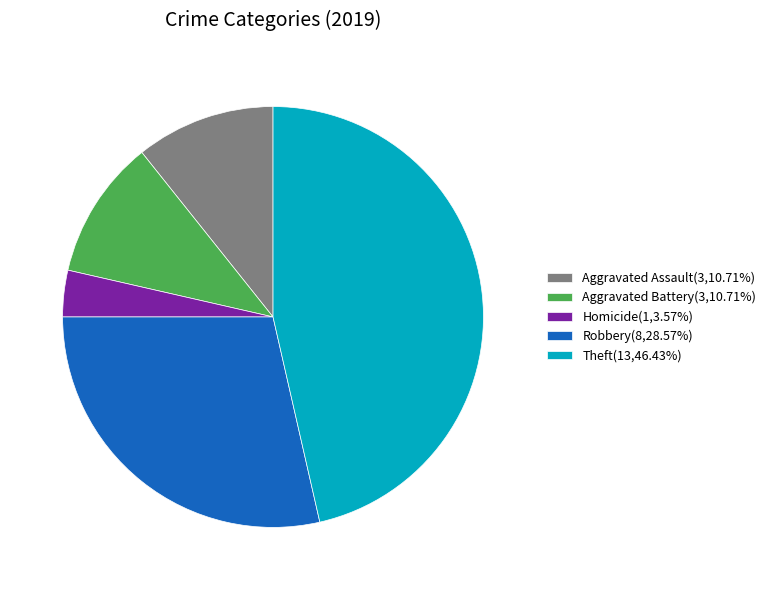

Approximately how many times larger is the value at Homicide(1,3.57%) compared to Aggravated Battery(3,10.71%)?

0.3